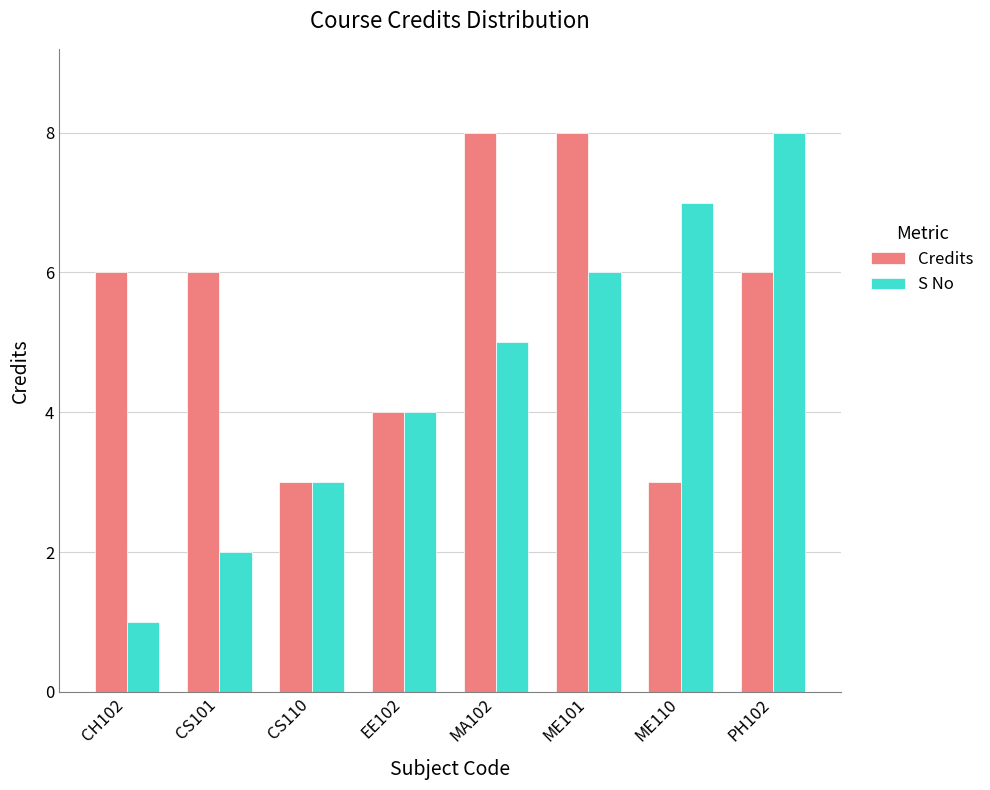

The value of S No at CS110 is 3. True or false?

True